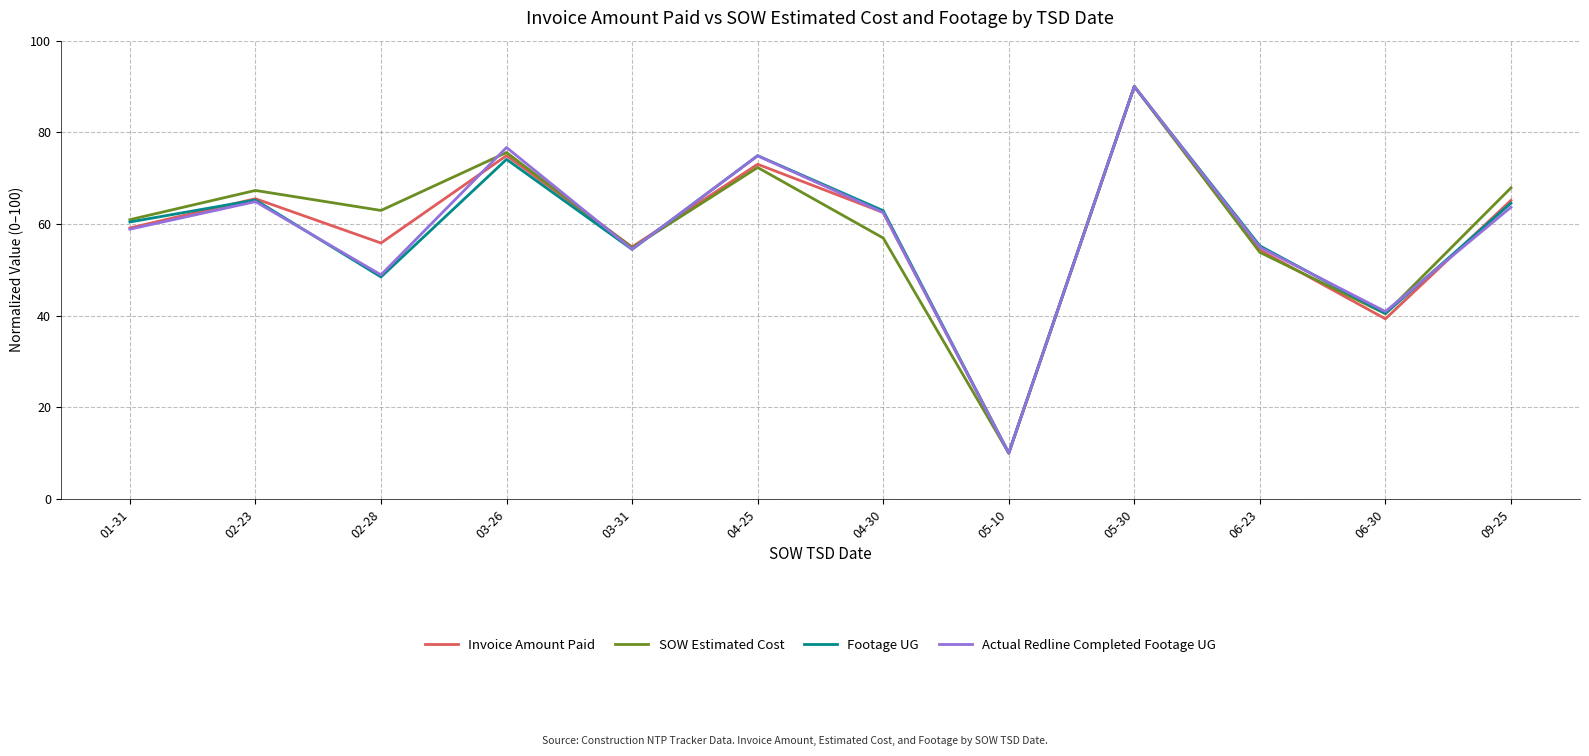

Between 04-30 and 06-30, which series saw the biggest shift?

Invoice Amount Paid